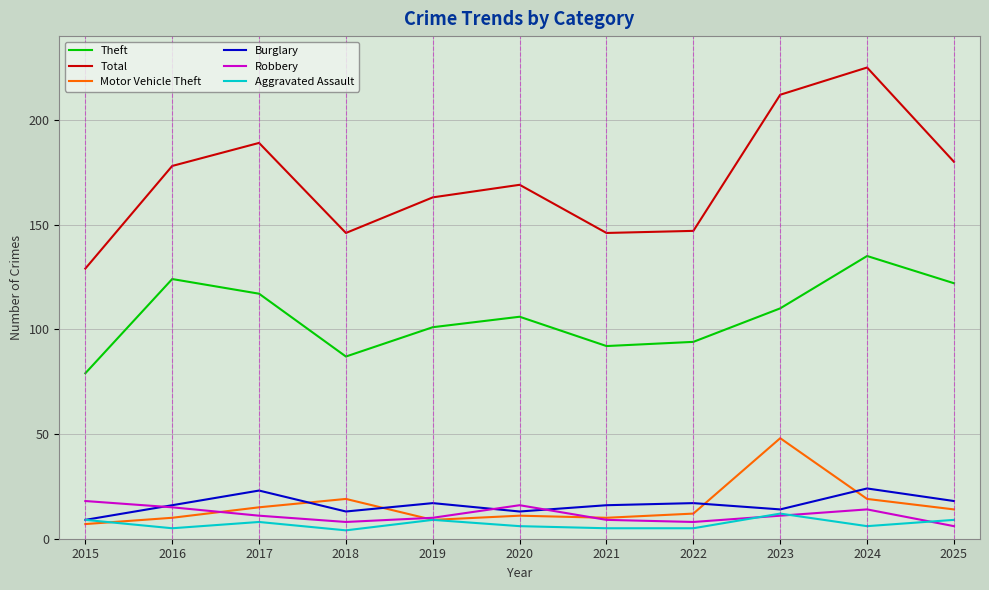

What is the approximate value of Total at 2023?

212